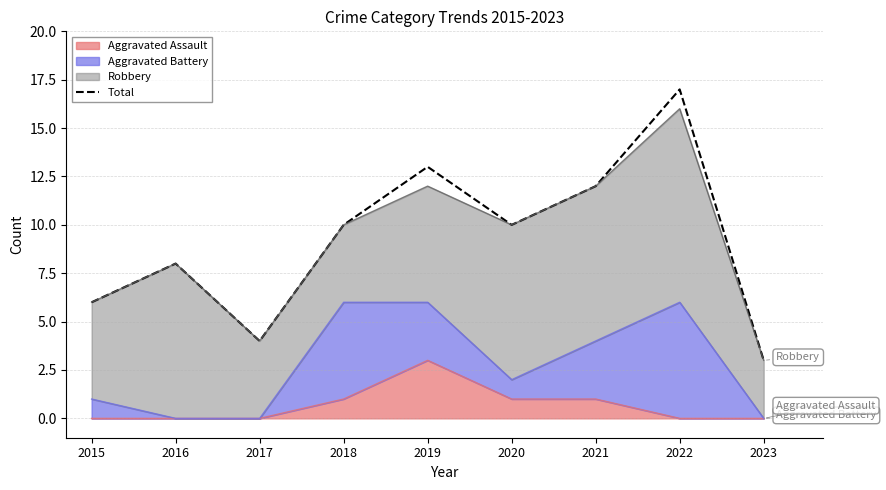

How many lines are shown in the chart?

1